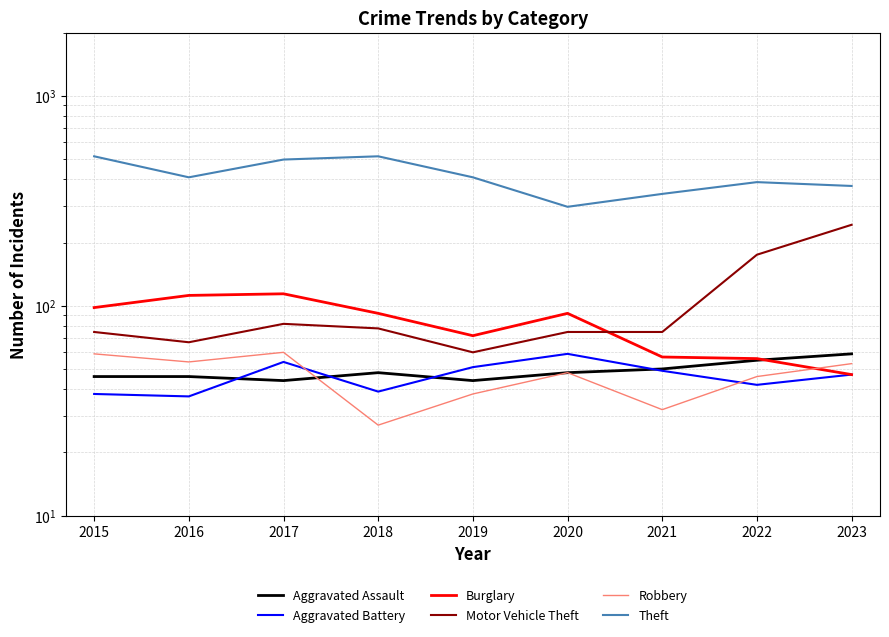

What is the difference between the Burglary values at 2023 and 2022?

9